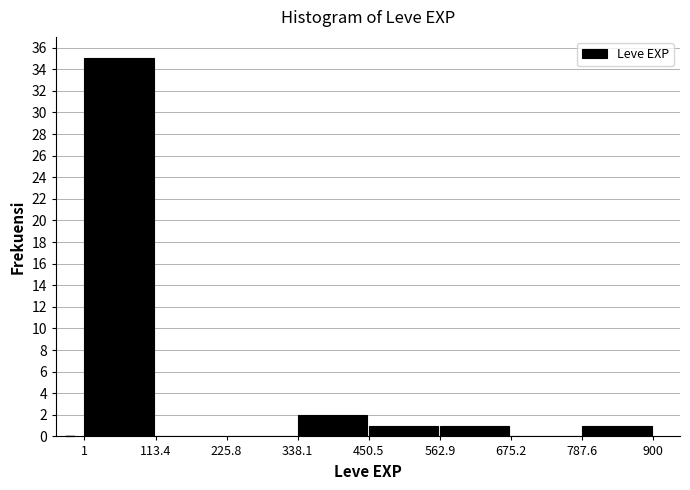

Reading left to right, transcribe this chart: for each bar, give the range it covers on the x-axis and its height. The values are not printed on the chart, so give them approximately, as read against the axis.

1 to 113.4: 35
113.4 to 225.8: 0
225.8 to 338.1: 0
338.1 to 450.5: 2
450.5 to 562.9: 1
562.9 to 675.2: 1
675.2 to 787.6: 0
787.6 to 900: 1